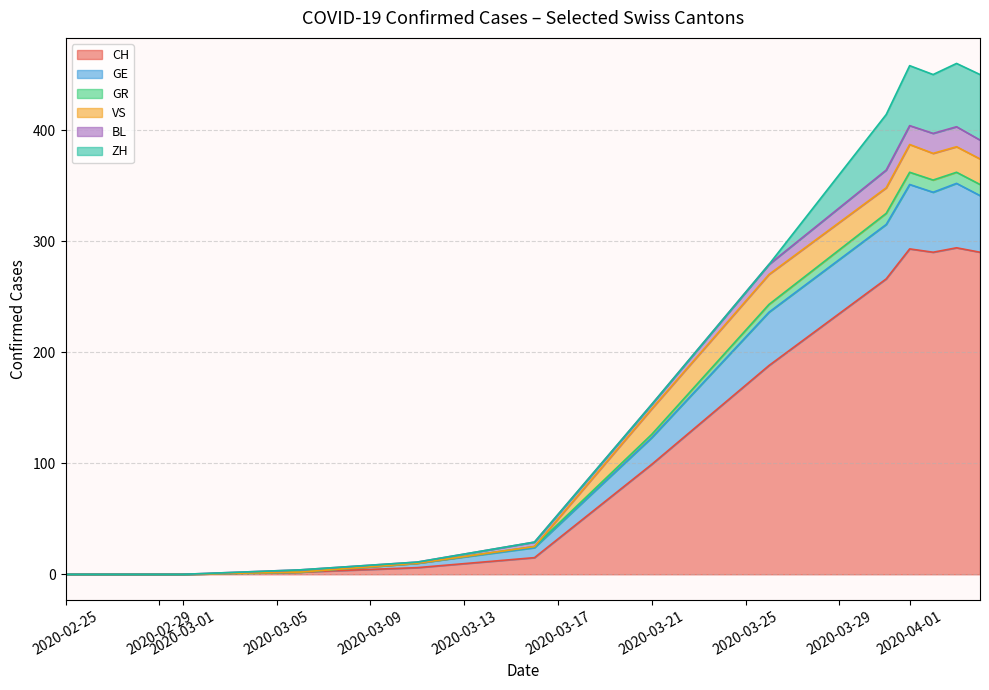

What are all the series names shown in the legend?

CH, GE, GR, VS, BL, ZH